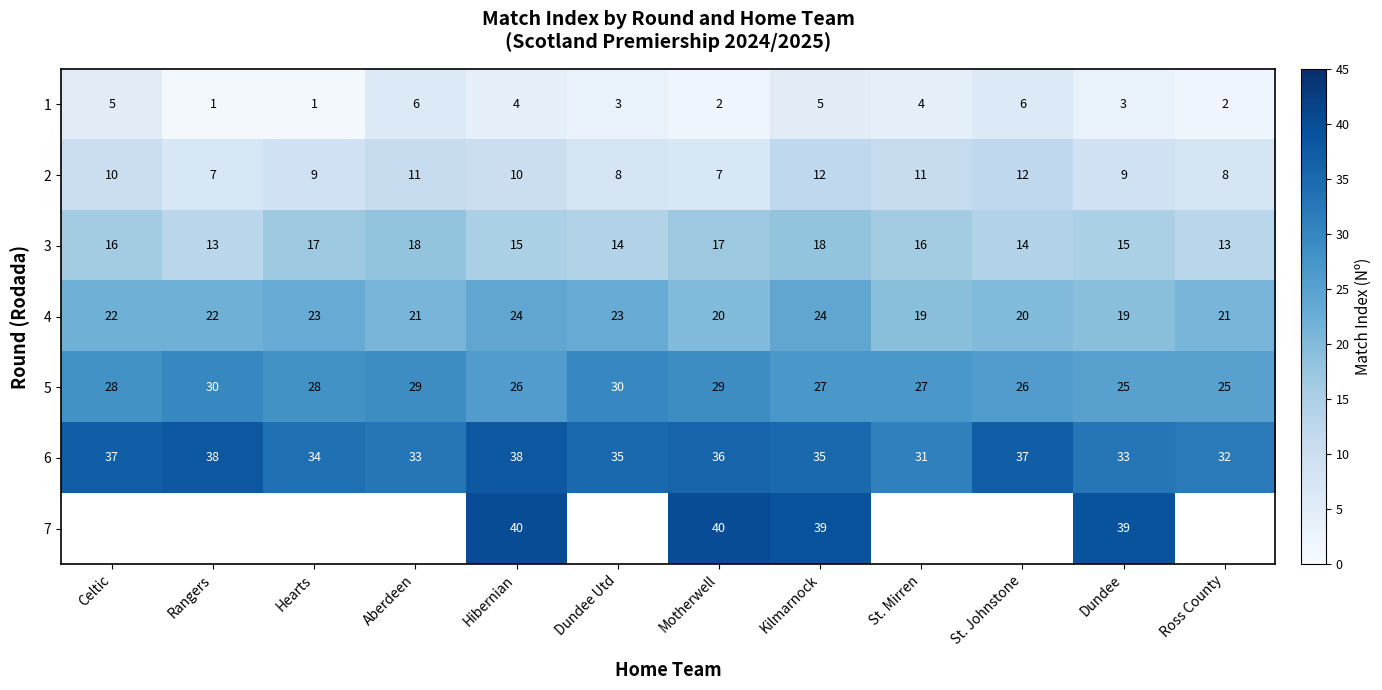

What is the highest value of the 6 series?

38